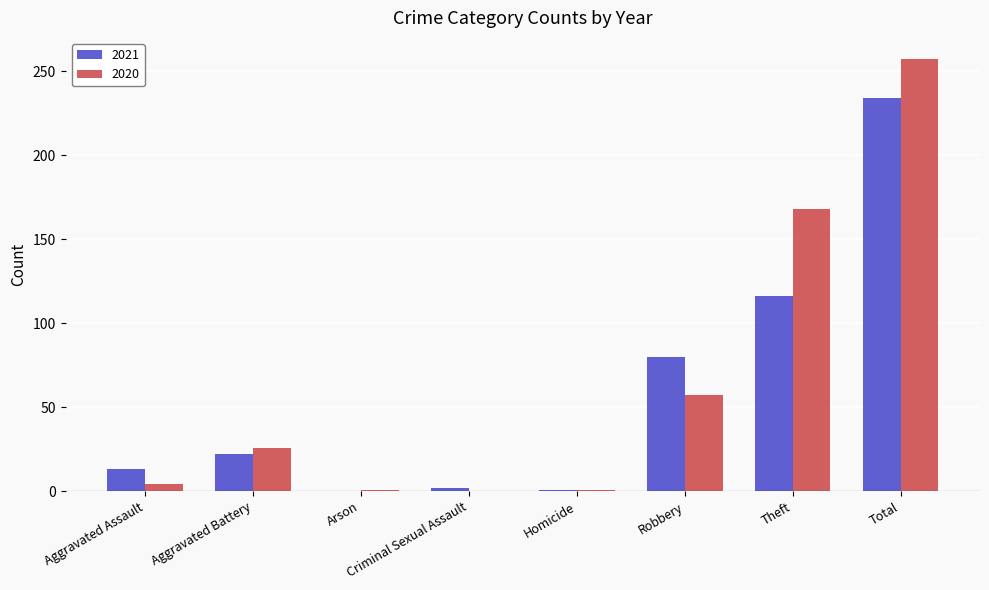

What is the maximum value shown in the chart?

257